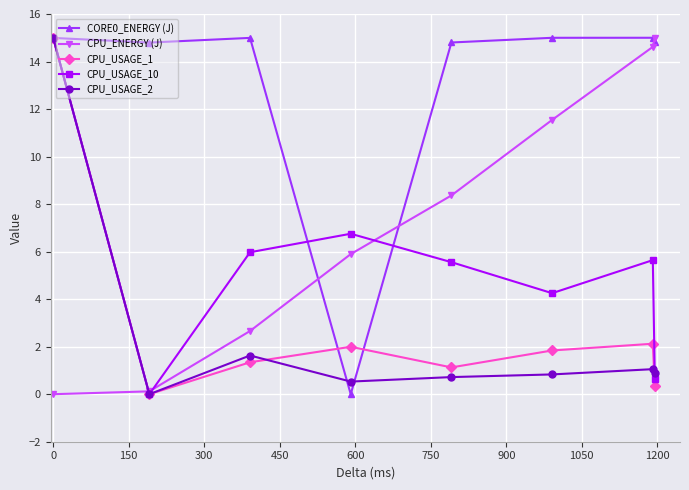

What is the maximum value shown in the chart?

15.0